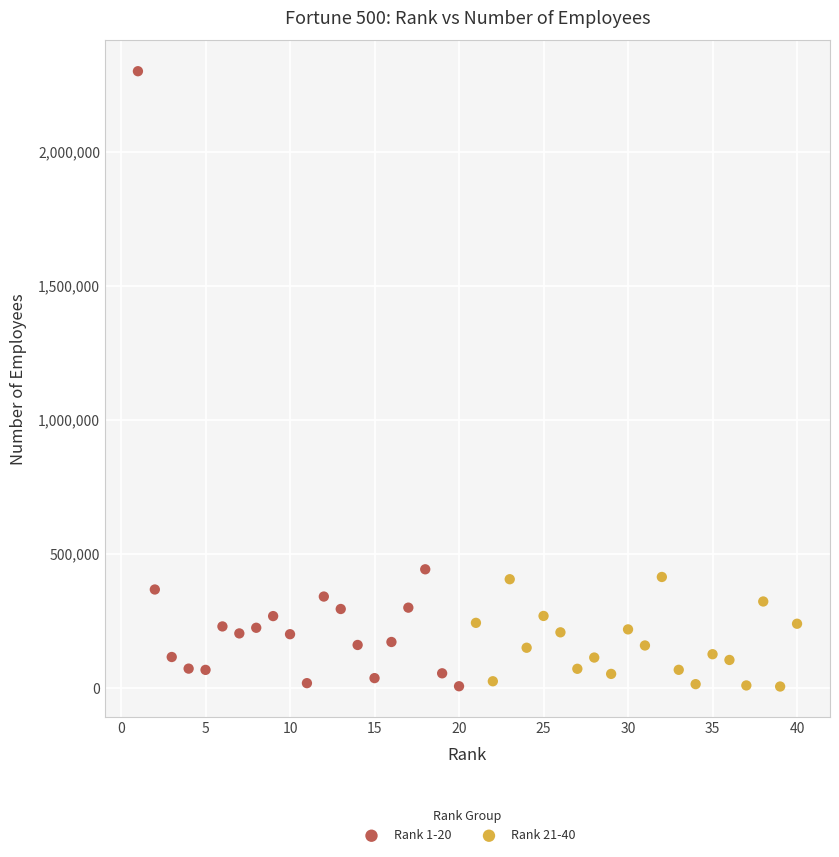

Which series contains the highest Y value?

Rank 1-20